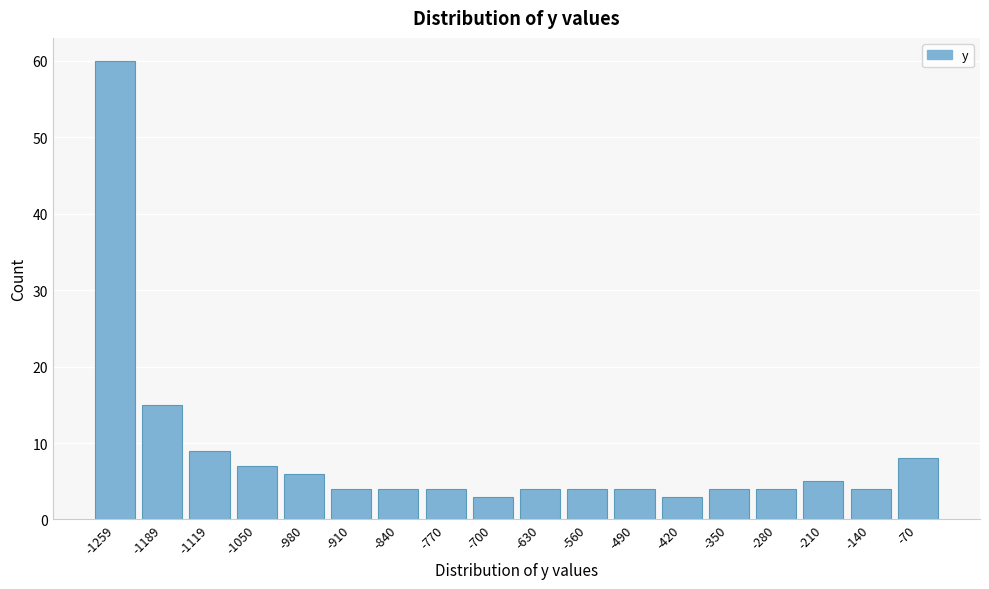

Reading left to right, extract all data points from this chart.

60	15	9	7	6	4	4	4	3	4	4	4	3	4	4	5	4	8